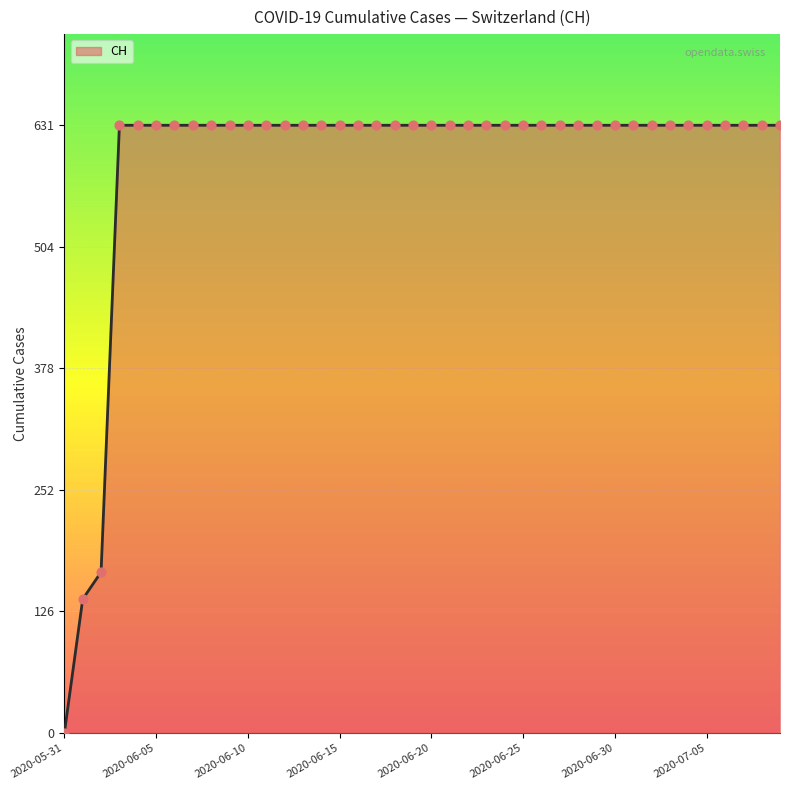

What is the difference between the maximum and minimum values?

631